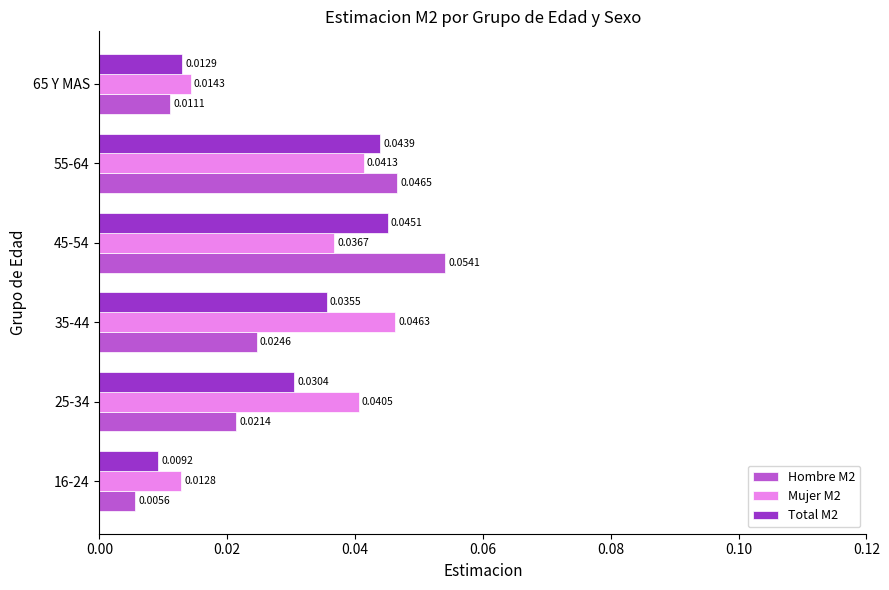

At which label does Hombre M2 reach its peak?

45-54